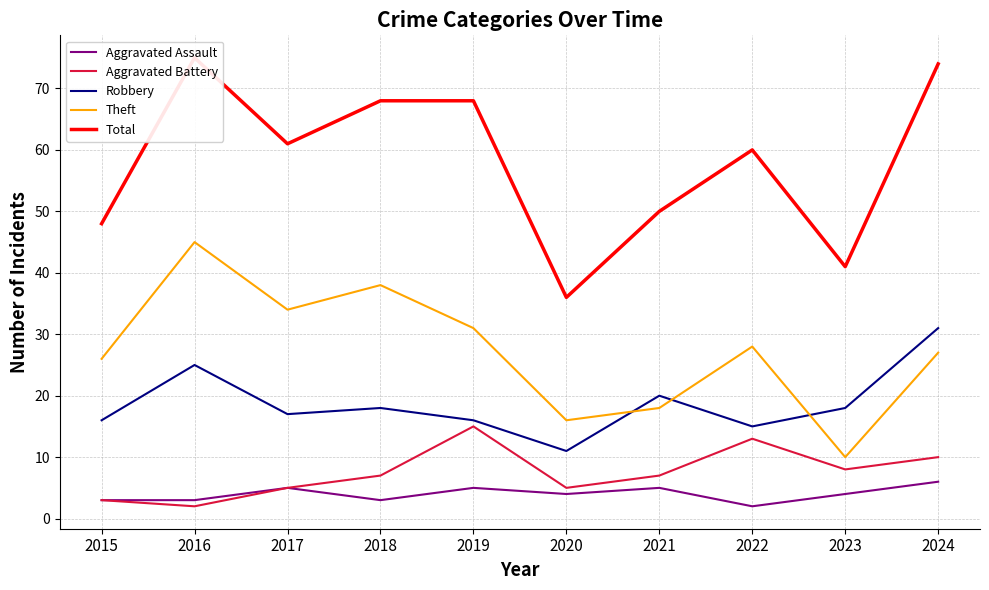

What is the difference between the Aggravated Battery values at 2017 and 2015?

2